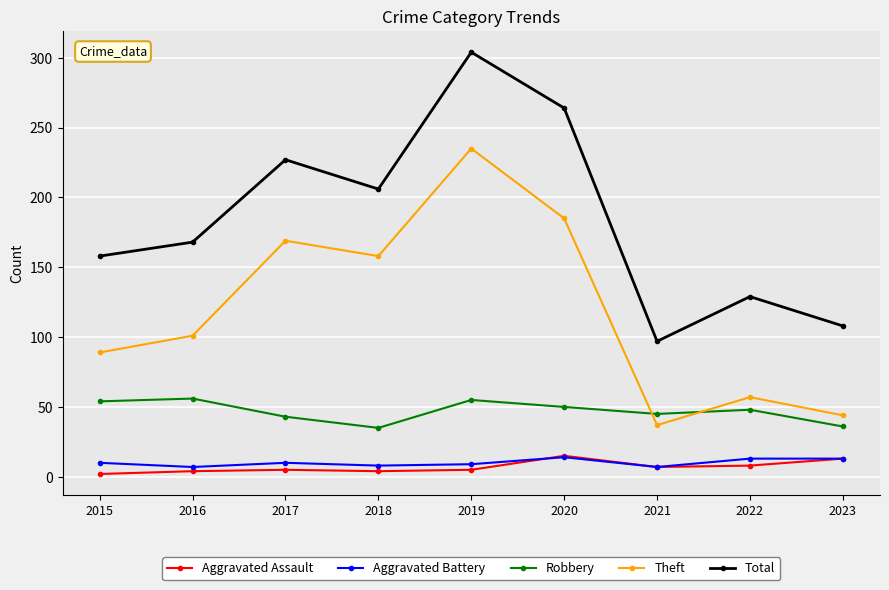

Count the number of data series in this chart.

5